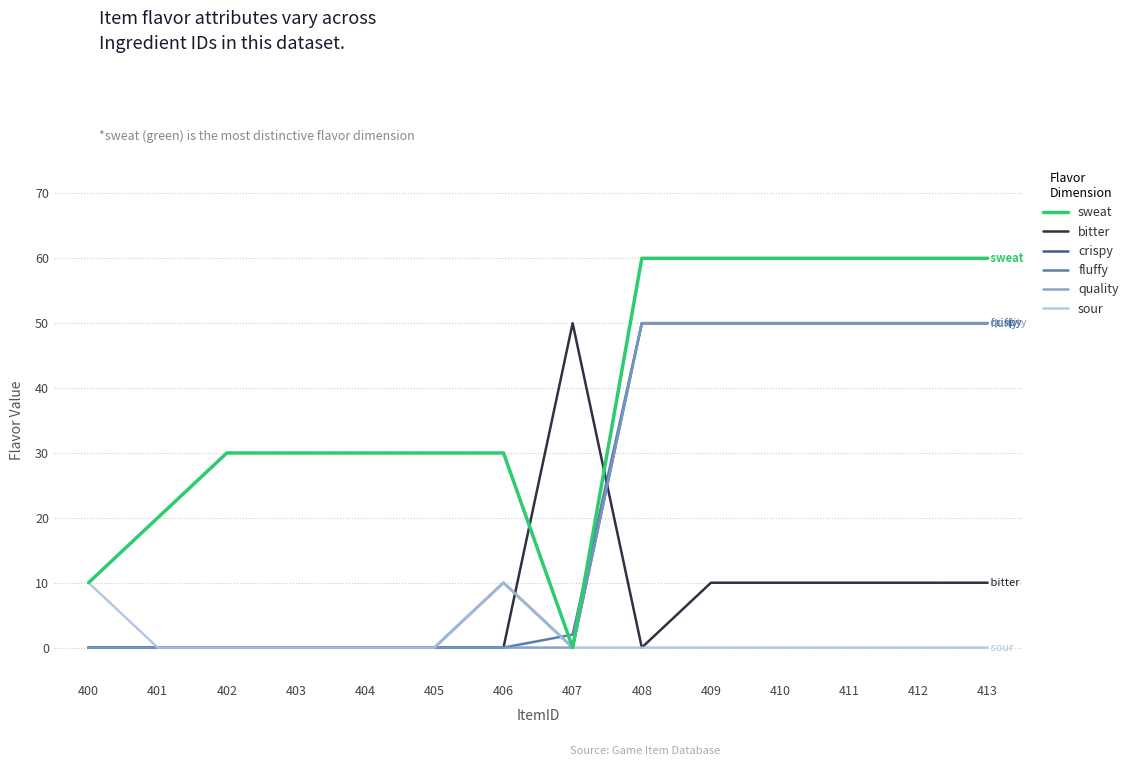

At which label does sweat reach its minimum?

407